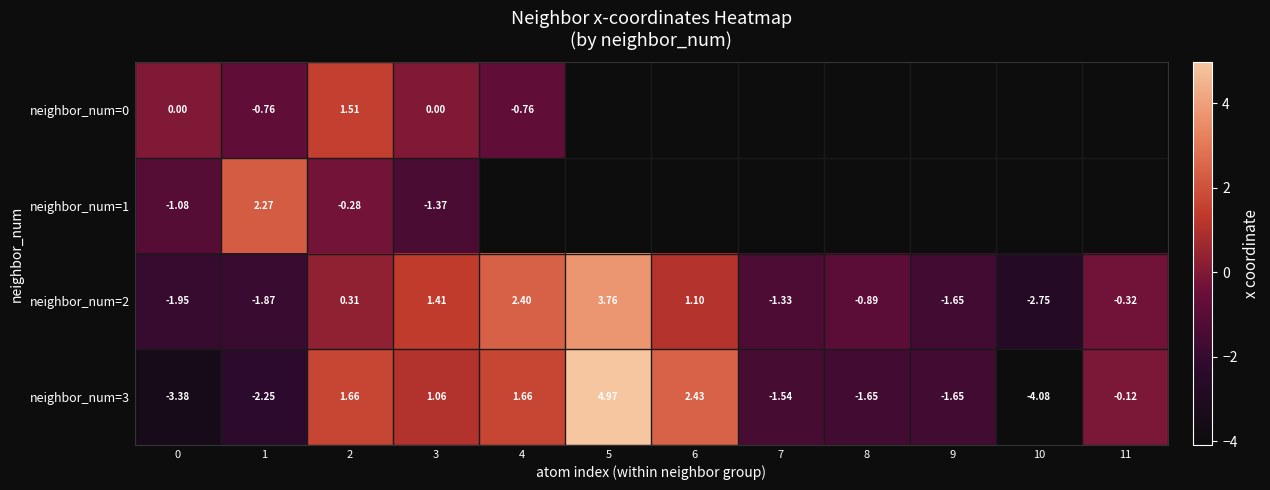

Where does the neighbor_num=3 series first go above 0?

2